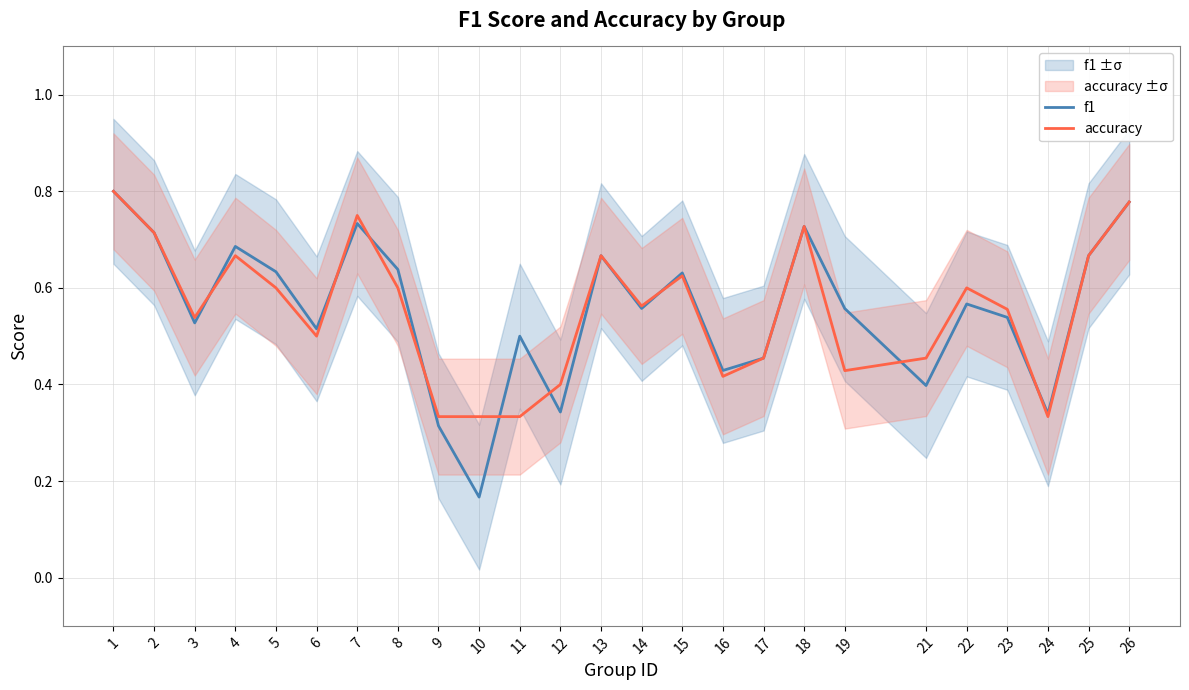

What is the minimum value shown in the chart?

0.2